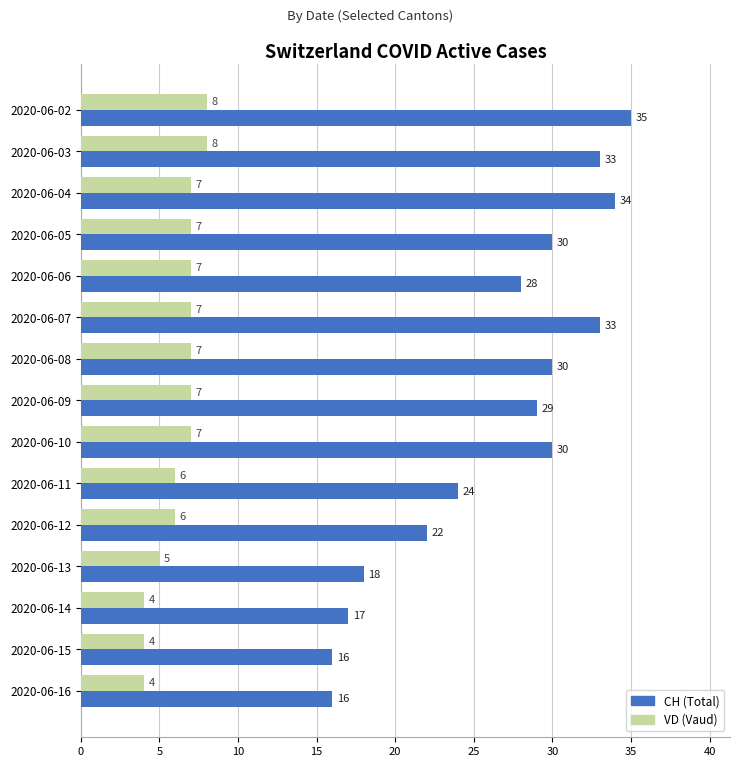

What is the difference between the maximum and minimum values in the CH (Total) series?

19